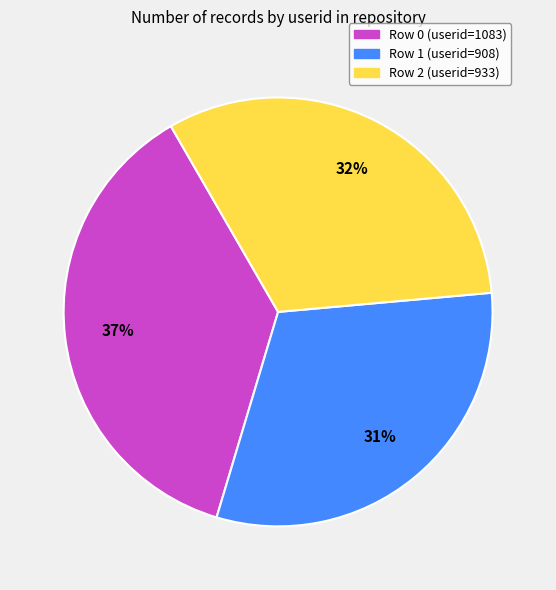

Between Row 1 (userid=908) and Row 0 (userid=1083), which is larger?

Row 0 (userid=1083)